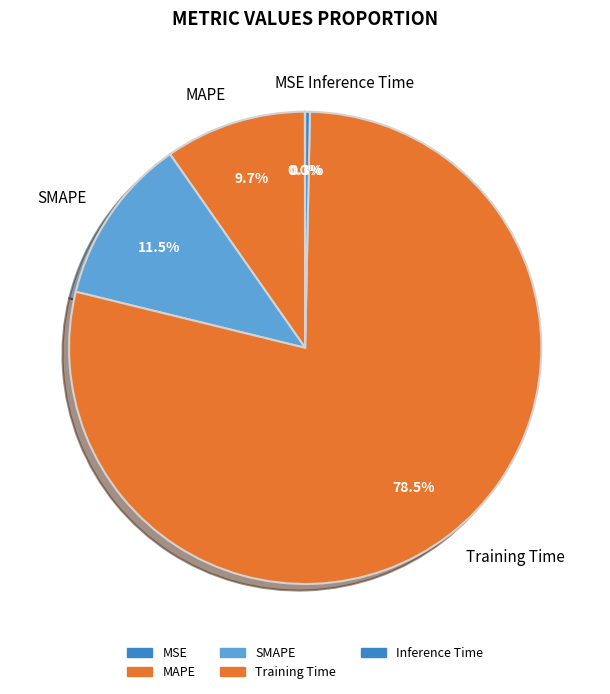

Is it true that Training Time is 86% of the pie?

False